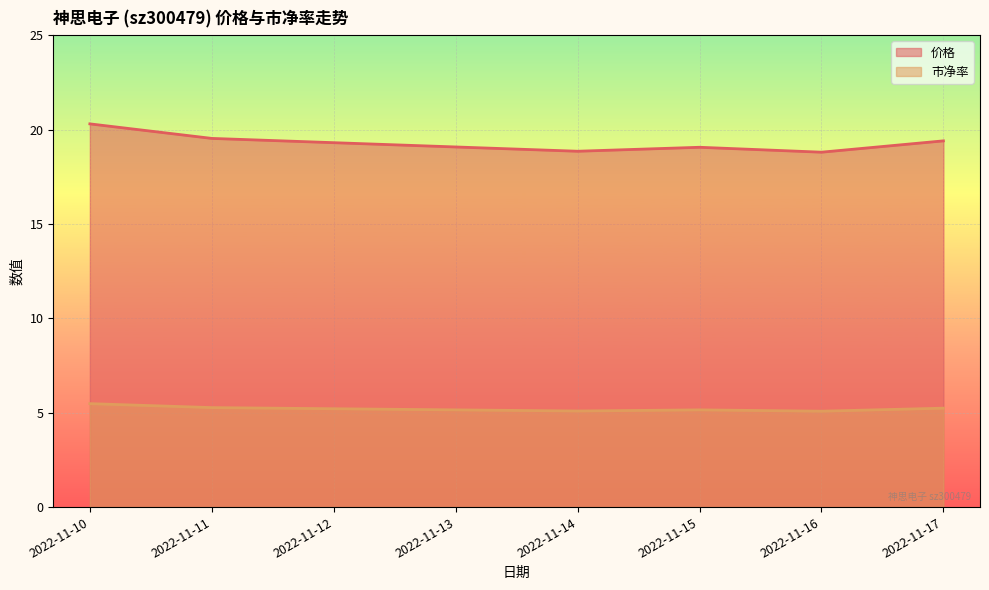

Rank the series by their average value, from lowest to highest.

市净率, 价格